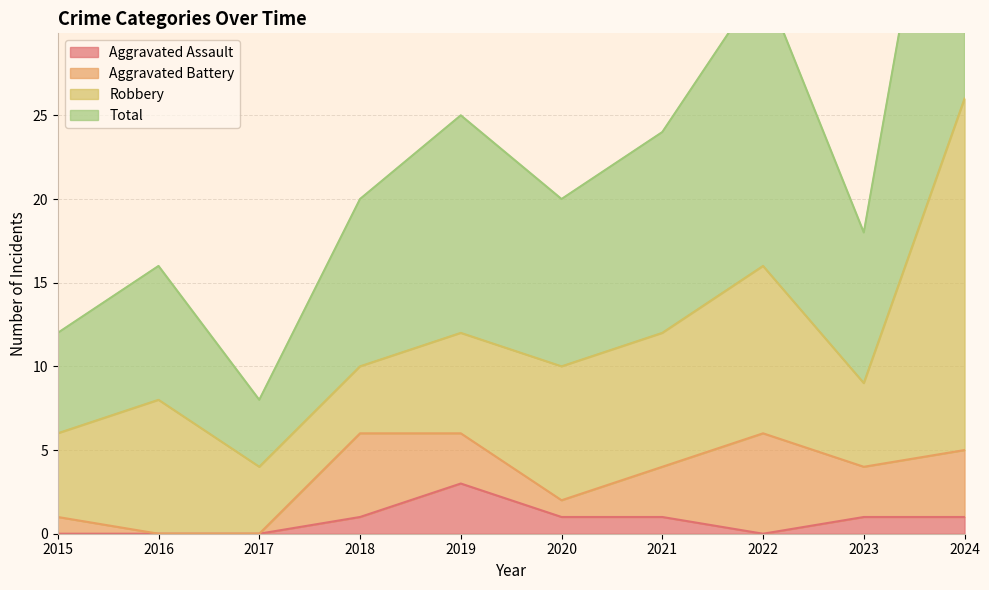

What is the maximum value for Aggravated Assault?

3